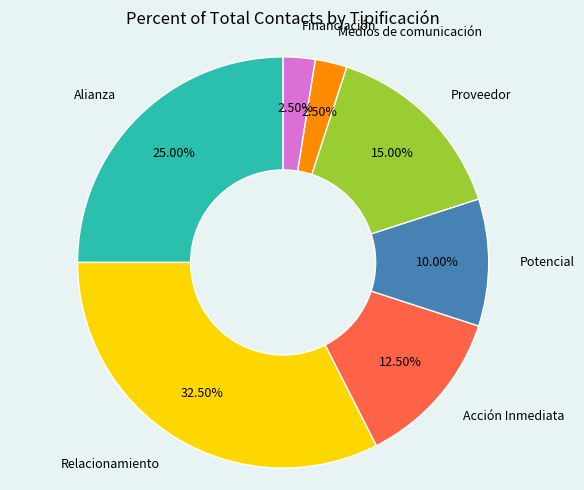

Does Medios de comunicación represent more than half of the total?

No